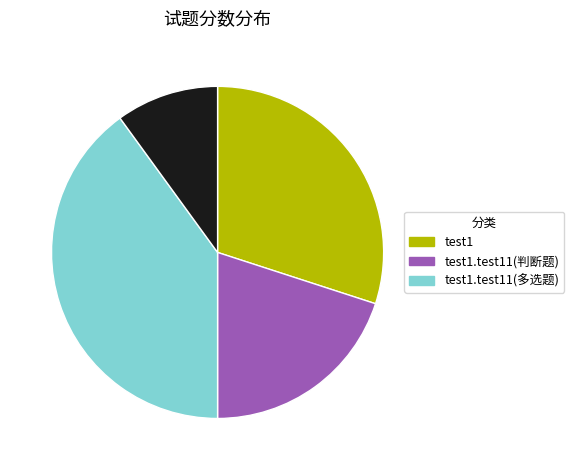

Is there any slice that represents more than half of the pie?

No